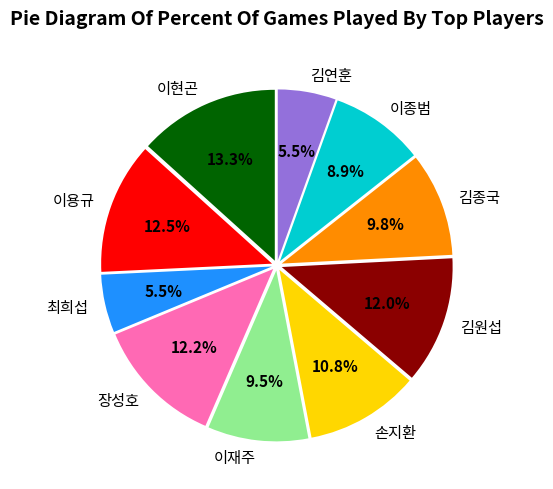

True or false: 이종범 accounts for 1% of the total.

False